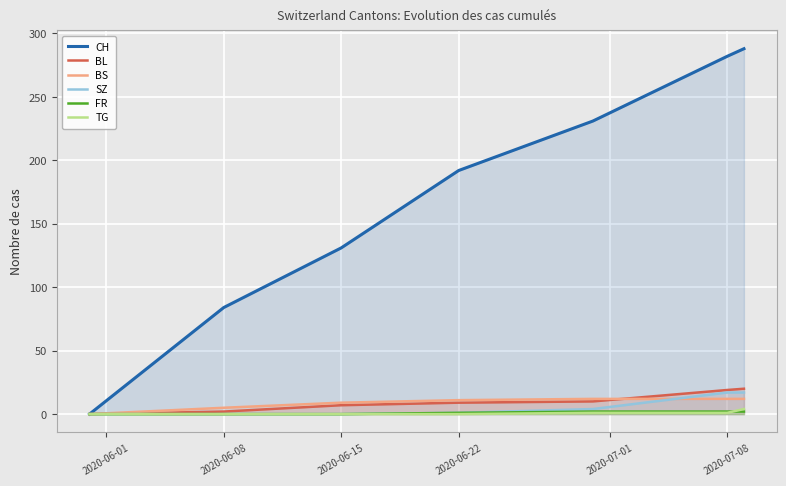

Which series has the largest total across all categories?

CH